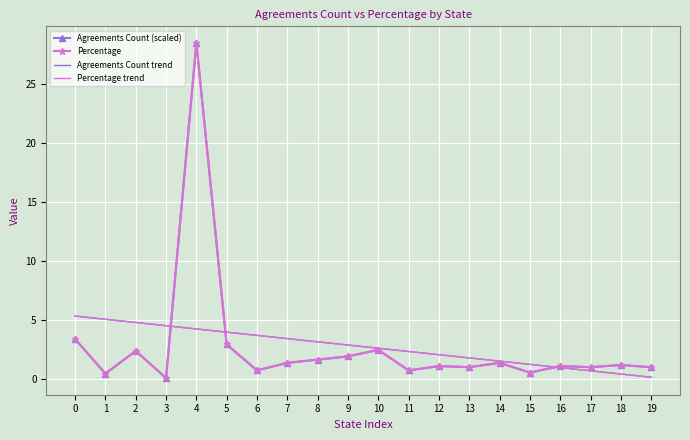

At 0, list the series in order from smallest to largest.

Percentage, Agreements Count (scaled), Agreements Count trend, Percentage trend